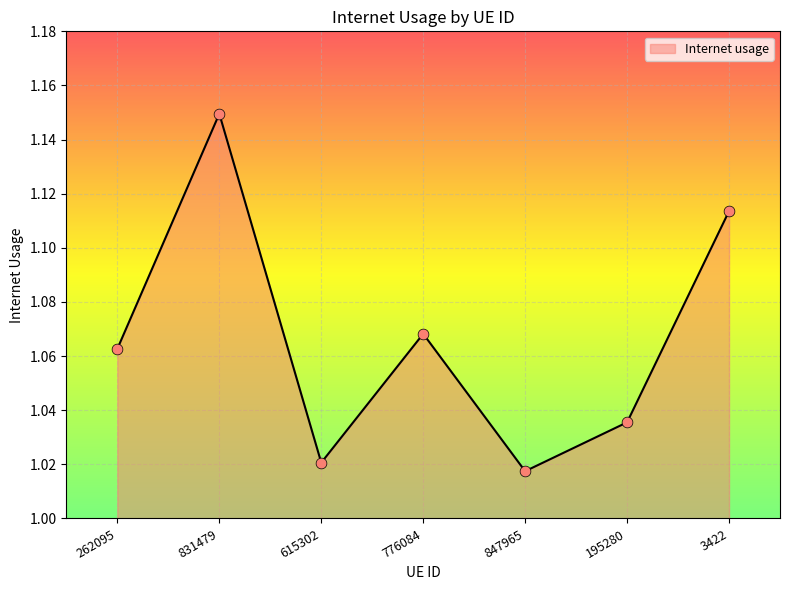

Which has a higher value, 847965 or 262095?

262095